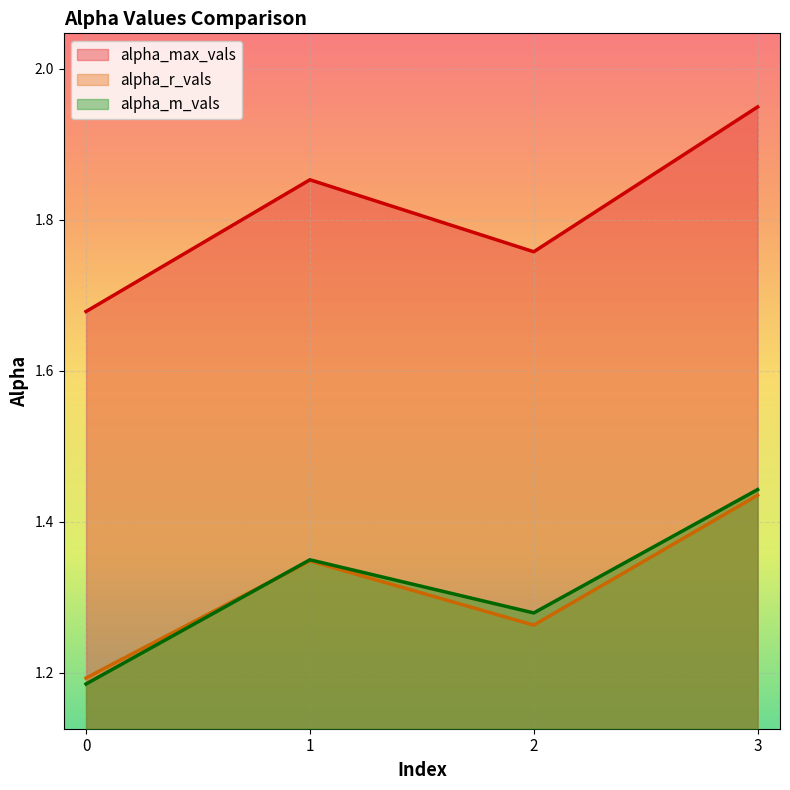

How many interior local peaks does the alpha_r_vals series have?

1